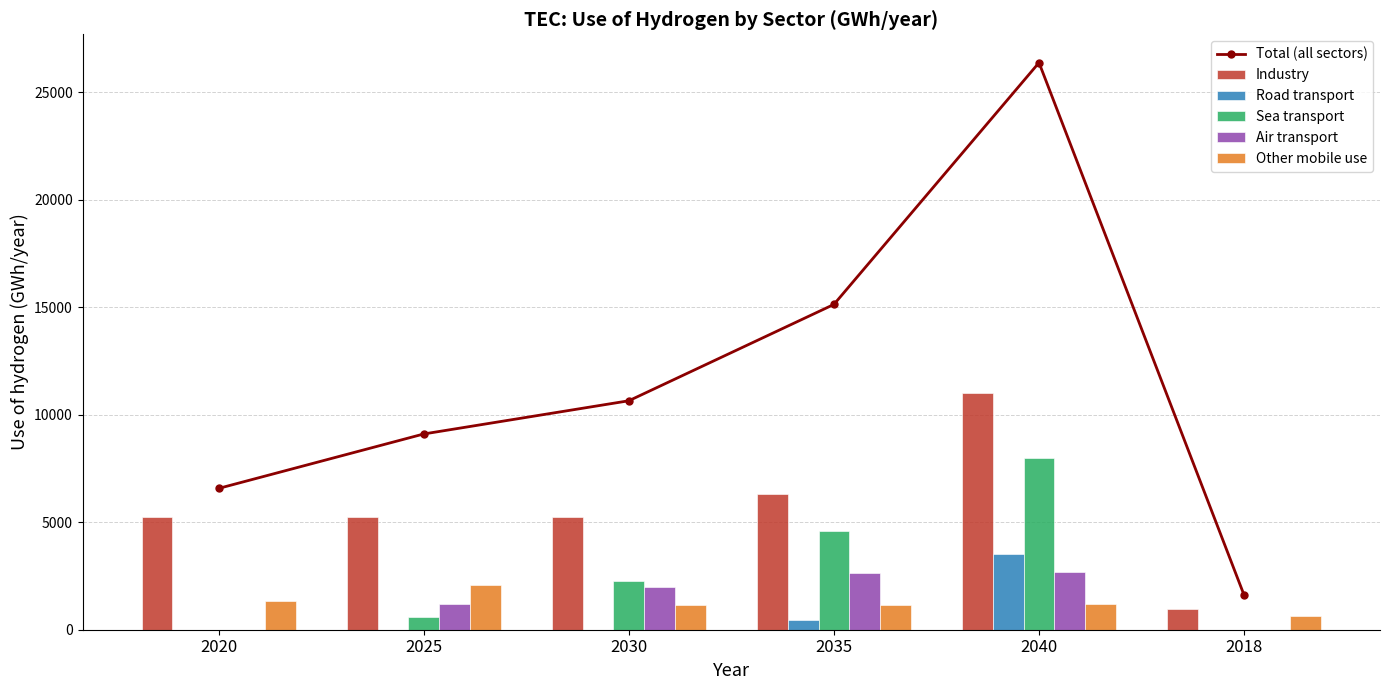

Which category has the lowest value in the Road transport series?

2020